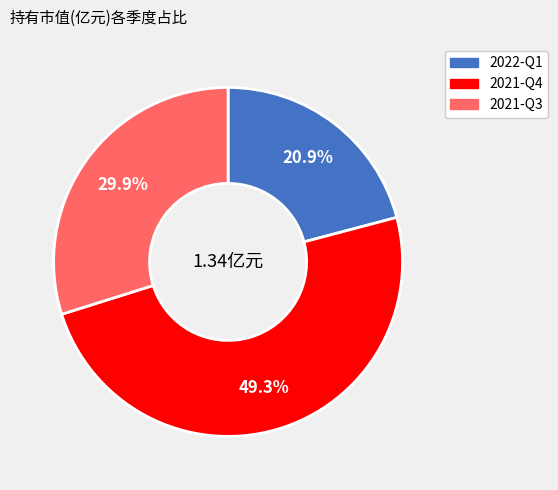

To the nearest percent, what is the difference between the 2022-Q1 and 2021-Q4 slice percentages?

28%